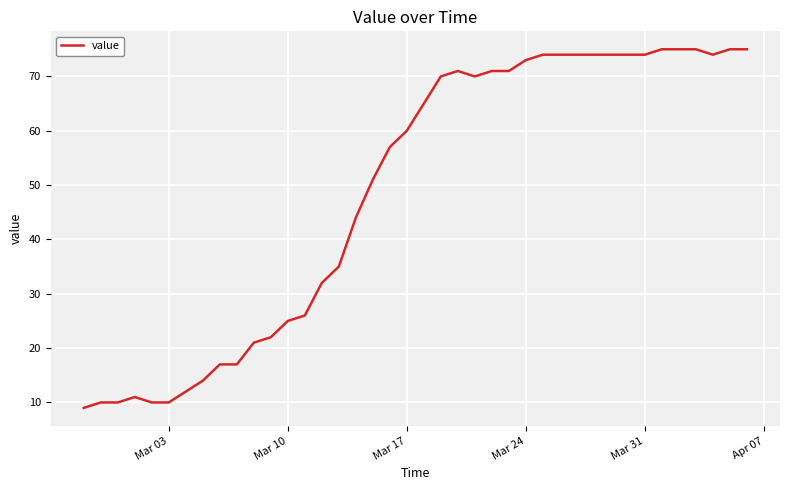

What is the minimum value shown in the chart?

9